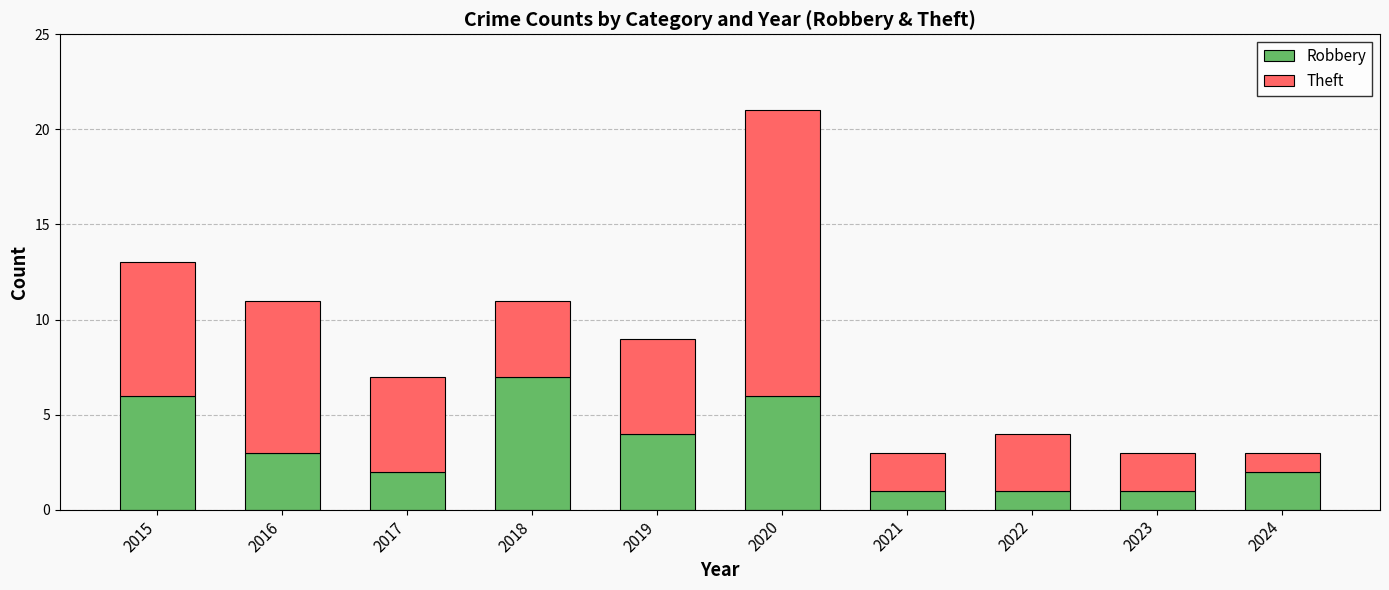

What is the highest value of the Robbery series?

7